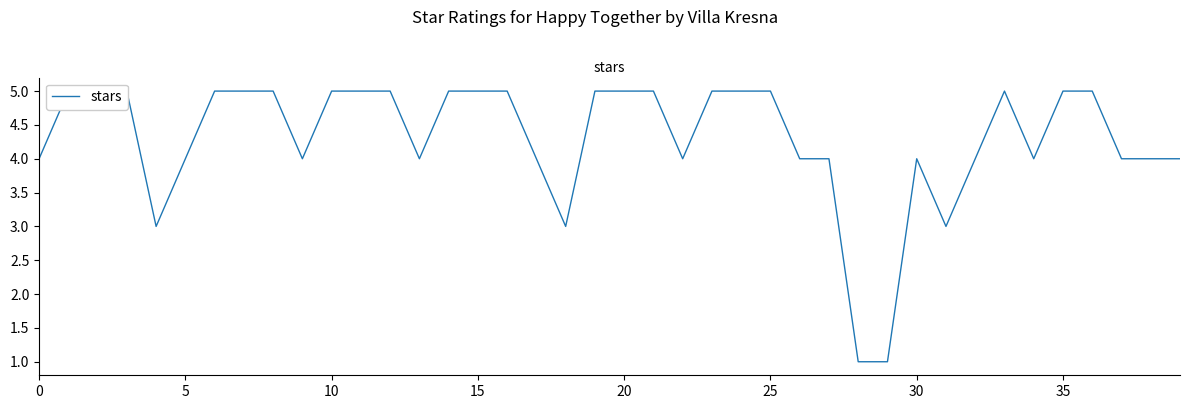

What is the maximum value shown in the chart?

5